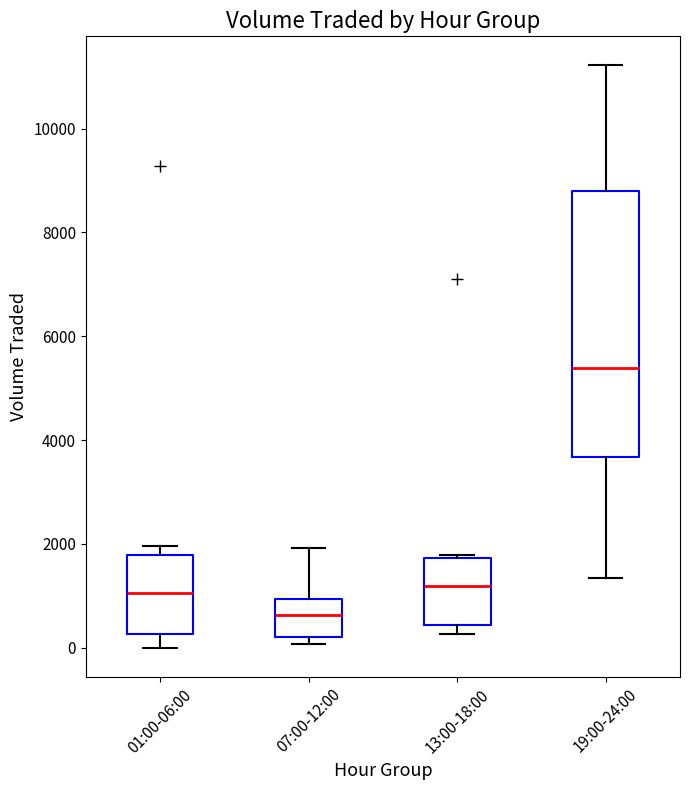

Which box has the highest median line?

19:00-24:00